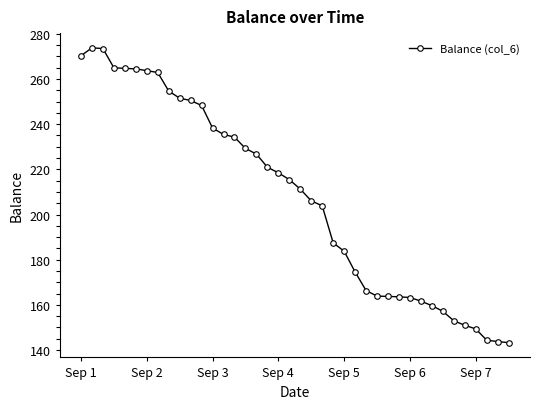

How many lines are shown in the chart?

1